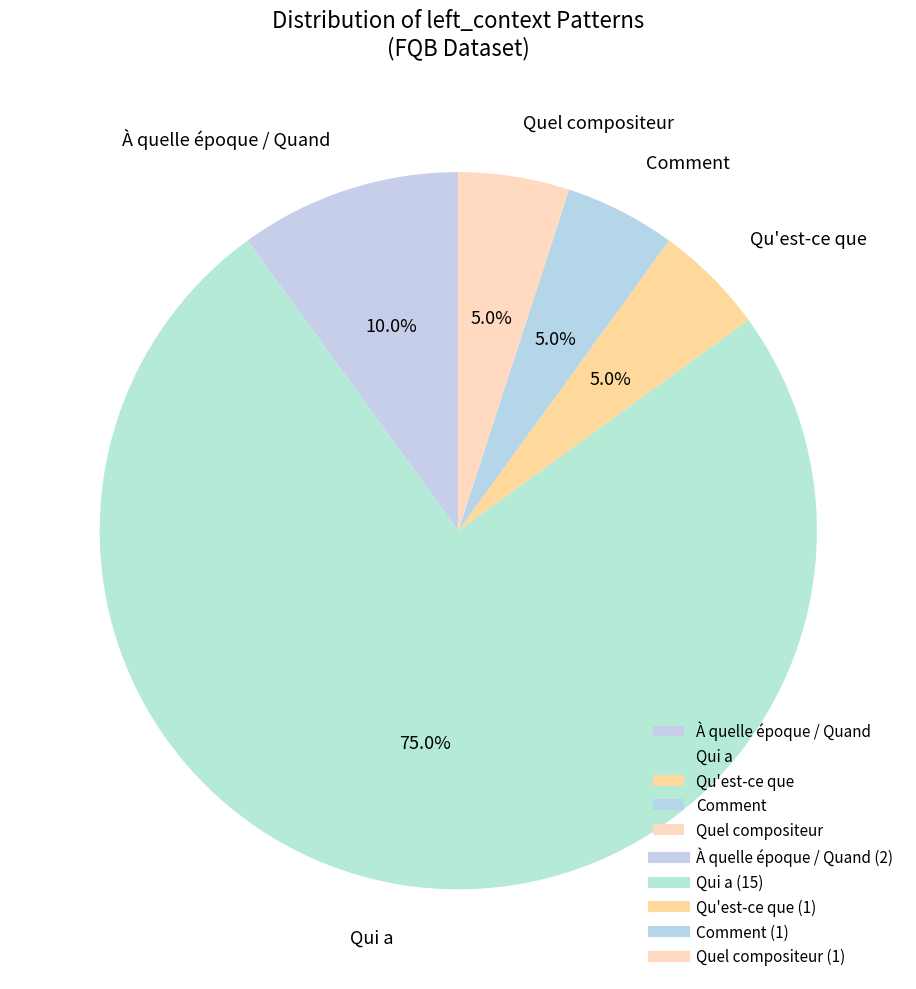

Does Qui a account for over 50% of the chart?

Yes